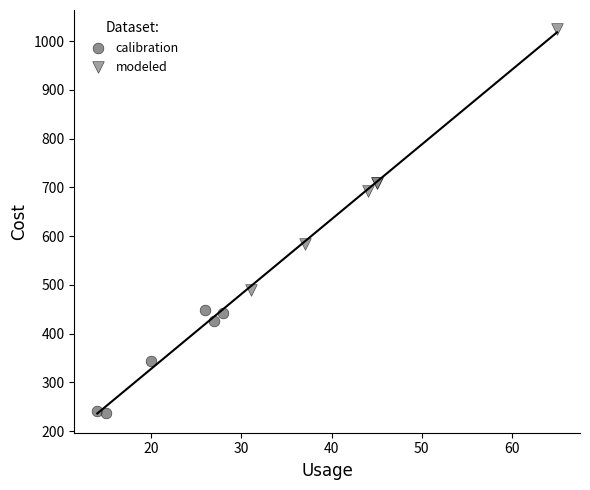

Which series reaches the maximum Y coordinate?

modeled